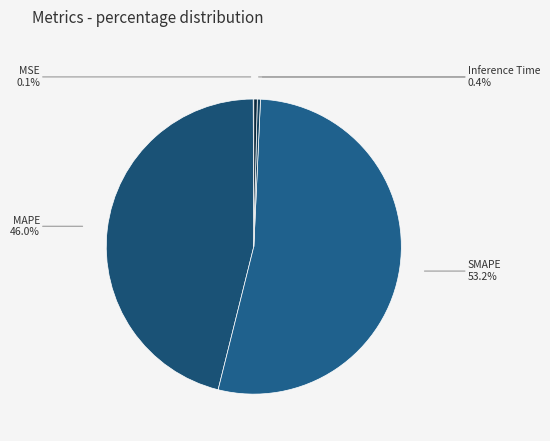

What portion of the pie excludes Inference Time?

99.6%